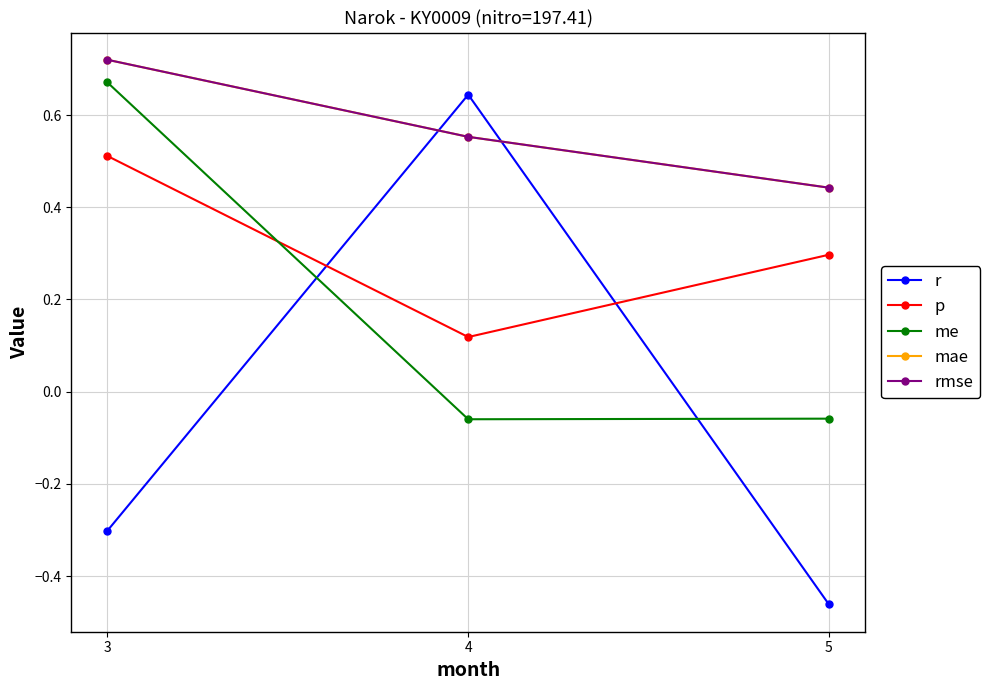

Reading left to right, list all the values displayed in this chart.

r: -0.3	0.6	-0.5
p: 0.5	0.1	0.3
me: 0.7	-0.1	-0.1
mae: 0.7	0.6	0.4
rmse: 0.7	0.6	0.4